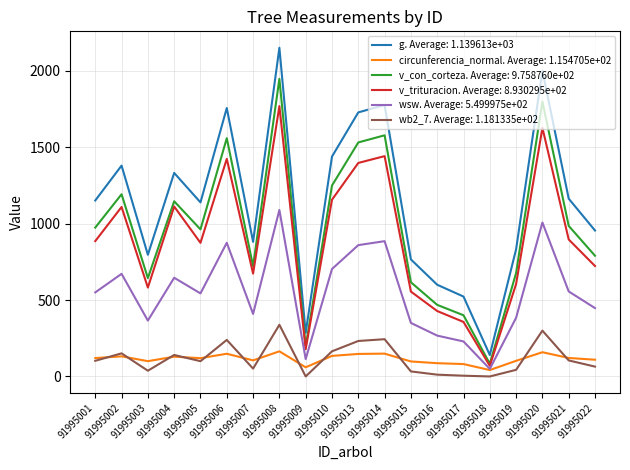

Does the chart have visible grid lines?

Yes